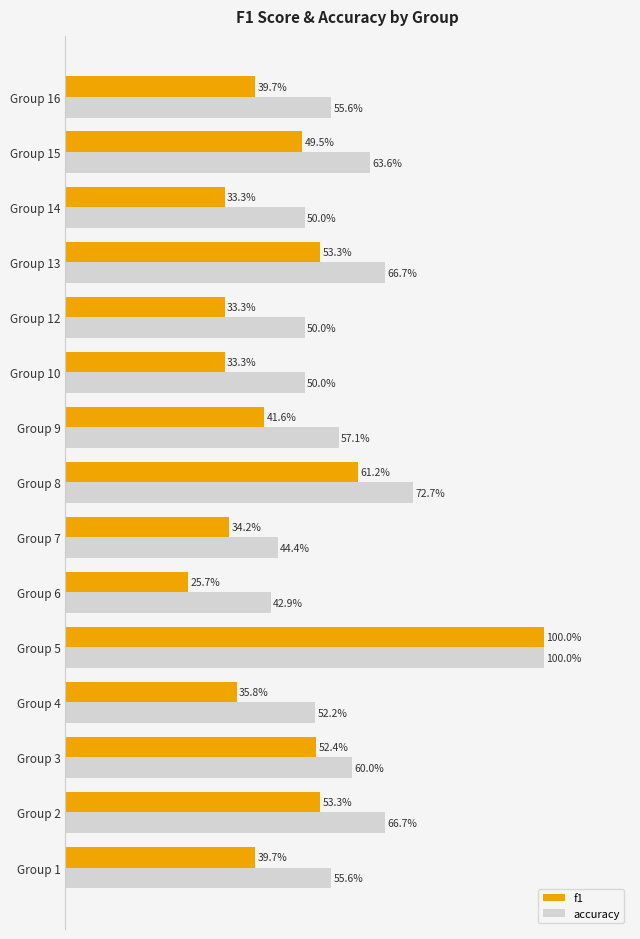

Reading left to right, transcribe all the data shown in this chart.

f1: 0.4	0.5	0.5	0.4	1.0	0.3	0.3	0.6	0.4	0.3	0.3	0.5	0.3	0.5	0.4
accuracy: 0.6	0.7	0.6	0.5	1.0	0.4	0.4	0.7	0.6	0.5	0.5	0.7	0.5	0.6	0.6